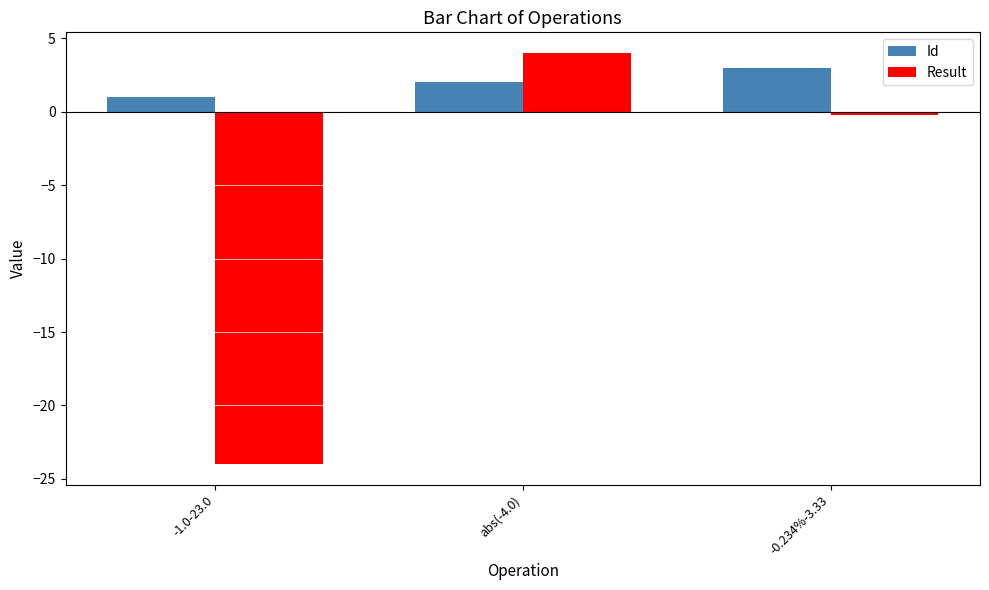

How many groups of bars are there?

3